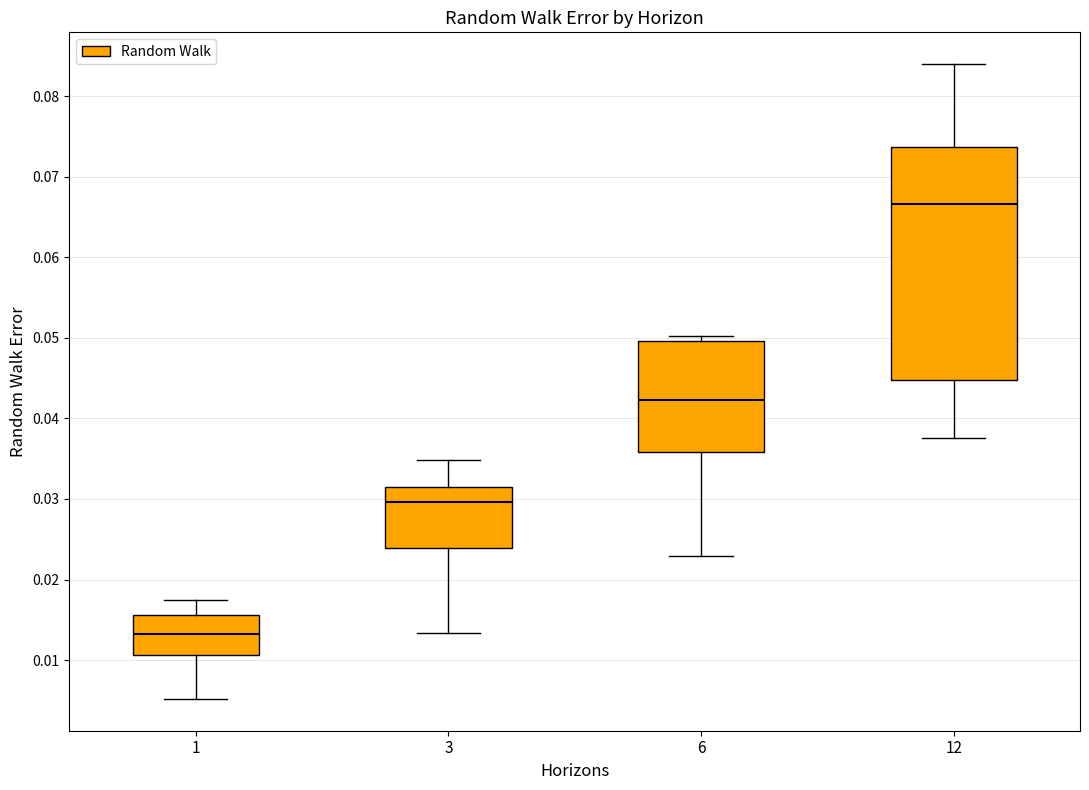

Comparing the boxes themselves (not the whiskers), which one is the tallest?

12